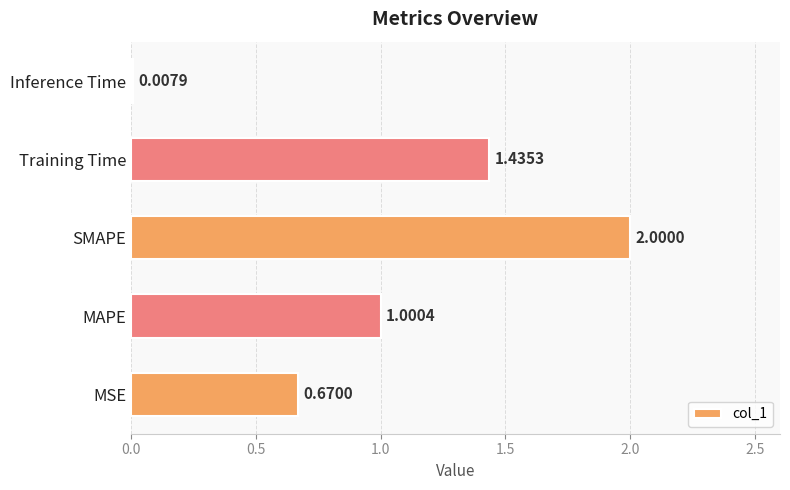

What is the change in value from Training Time to Inference Time?

-1.4